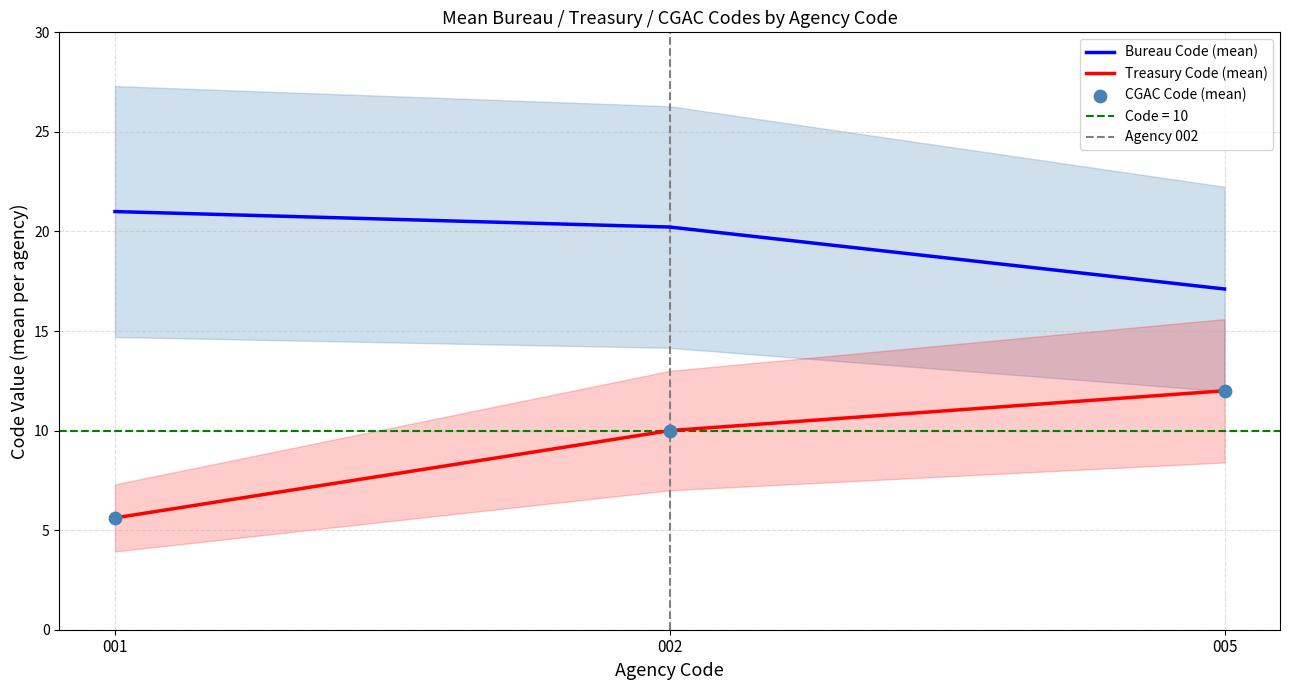

What is the total value across all series at 12?

55.3